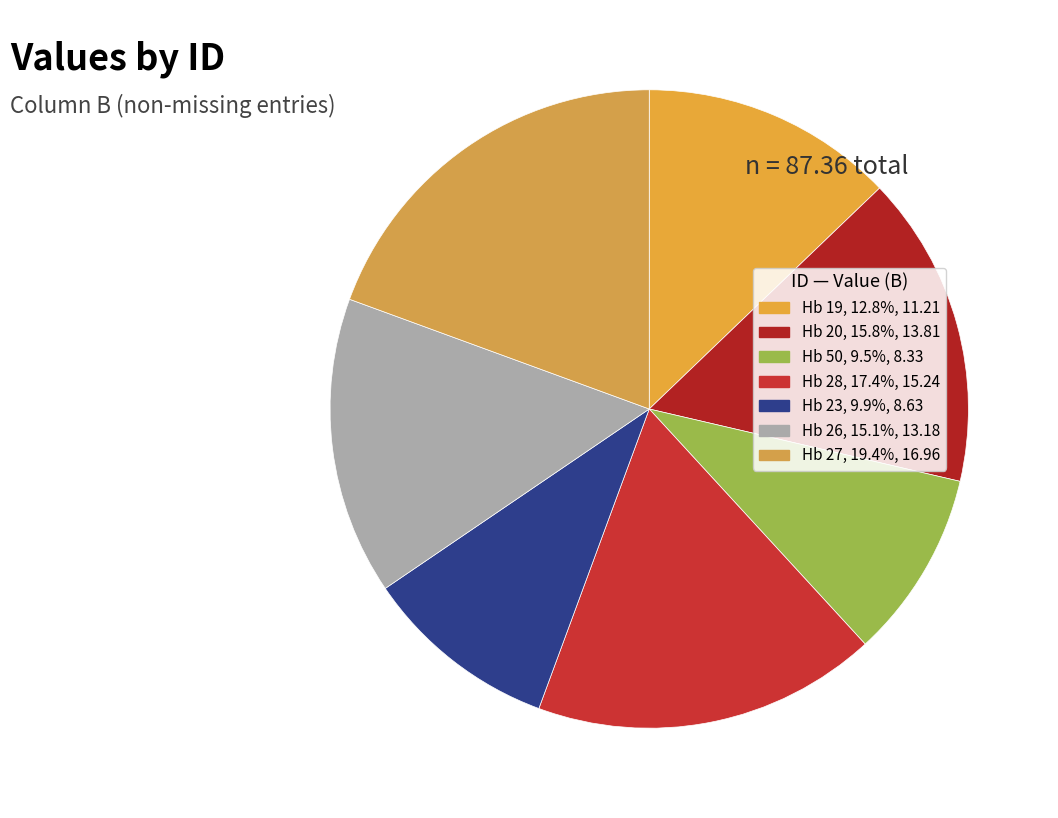

How many segments does this pie chart have?

7